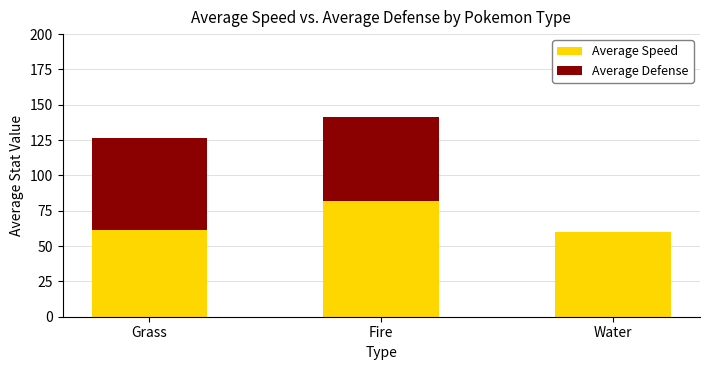

At which category is the sum across all series the highest?

Fire